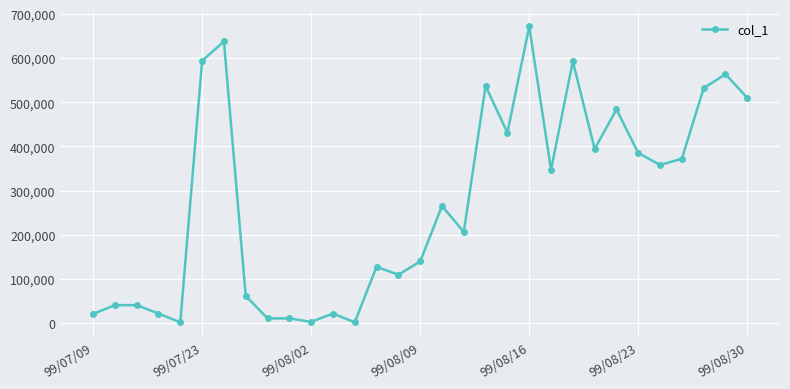

What is the difference between the maximum and minimum values?

671000